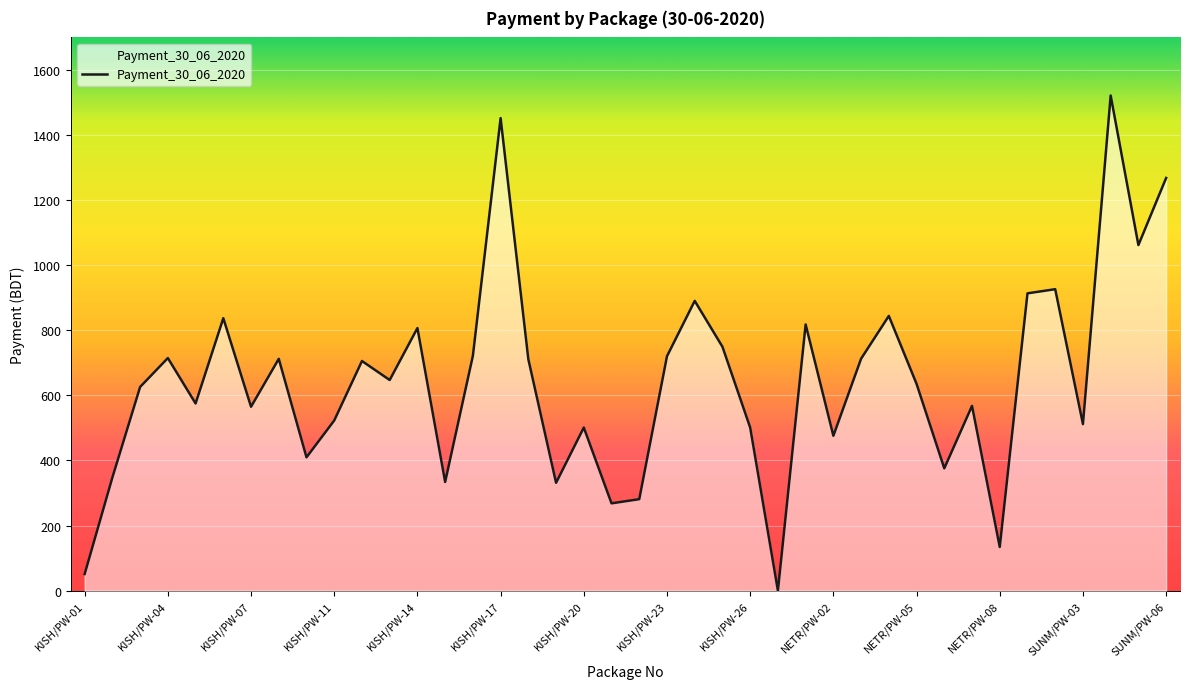

Reading left to right, list all the values displayed in this chart.

51.1	347.7	625.9	714.7	575.1	837.2	565.1	712.3	409.7	522.9	705.6	647.2	806.9	333.9	721.6	1452.0	711.0	331.4	501.1	268.2	281.1	720.3	890.4	749.4	501.1	0.0	818.0	475.9	712.7	844.2	635.3	375.8	567.7	134.2	913.5	926.3	511.7	1521.4	1061.8	1268.1